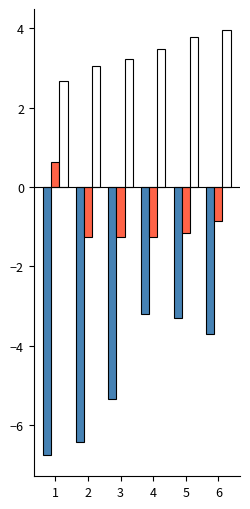

What is the greatest value displayed?

4.0